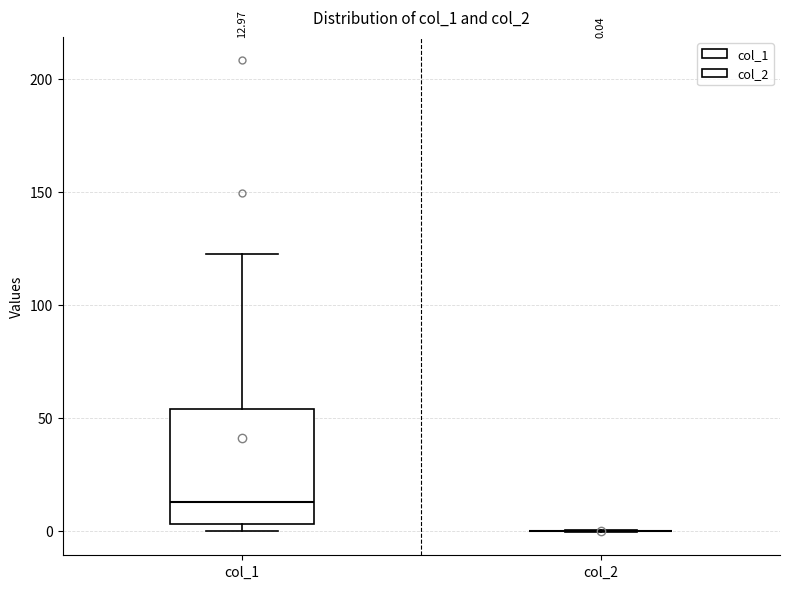

Which box is the tallest, from its lower edge to its upper edge?

col_1